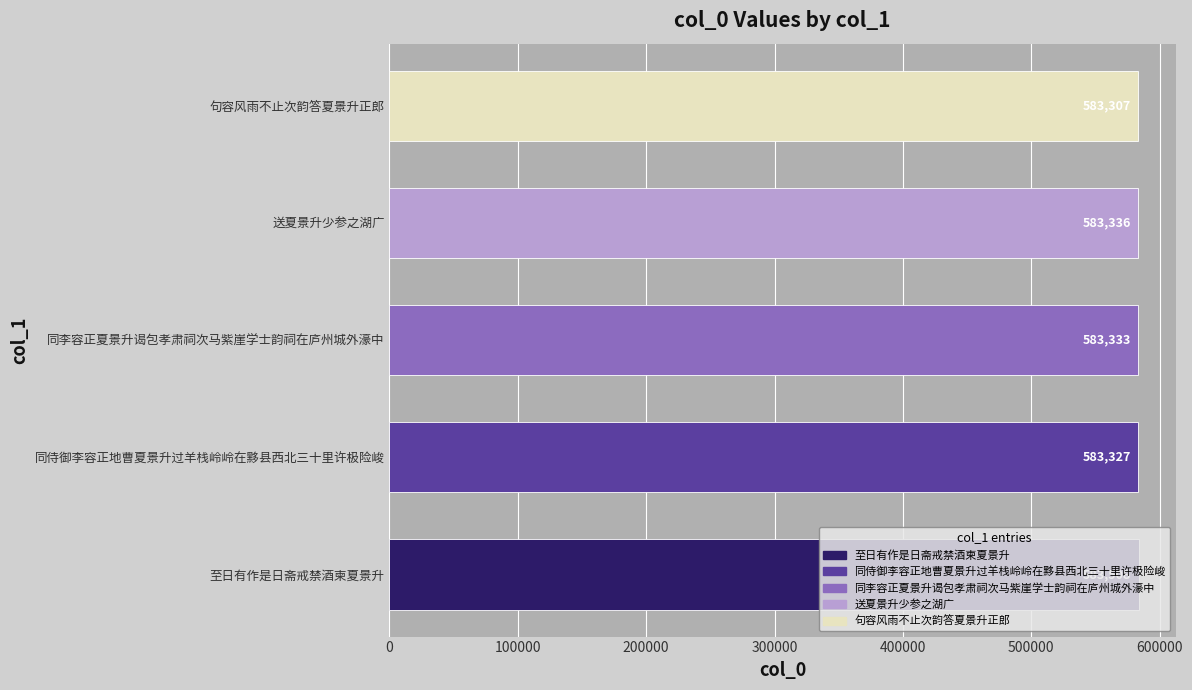

Rank the categories by value from lowest to highest.

句容风雨不止次韵答夏景升正郎, 同侍御李容正地曹夏景升过羊栈岭岭在黟县西北三十里许极险峻, 同李容正夏景升谒包孝肃祠次马紫崖学士韵祠在庐州城外濠中, 送夏景升少参之湖广, 至日有作是日斋戒禁酒柬夏景升